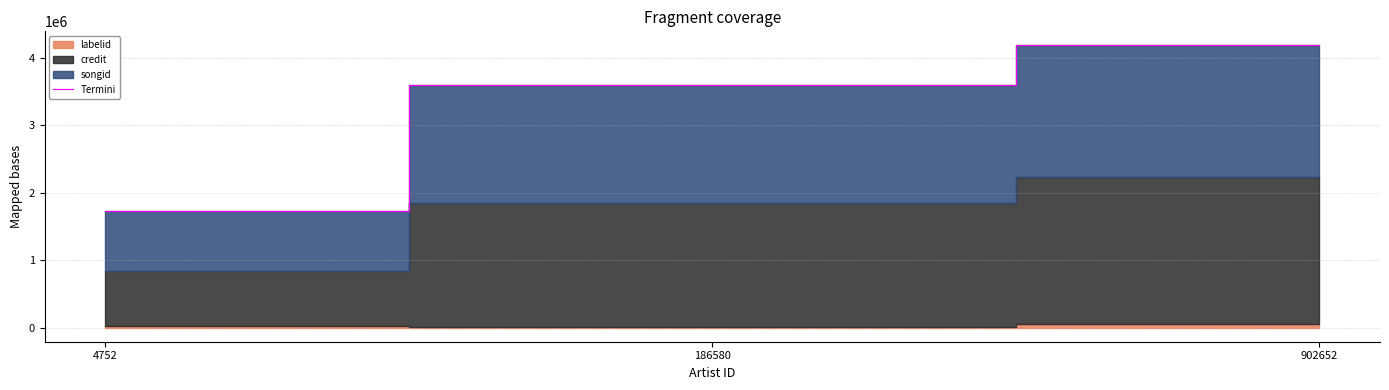

Reading left to right, extract all data points from this chart.

1733096	3594482	4186627